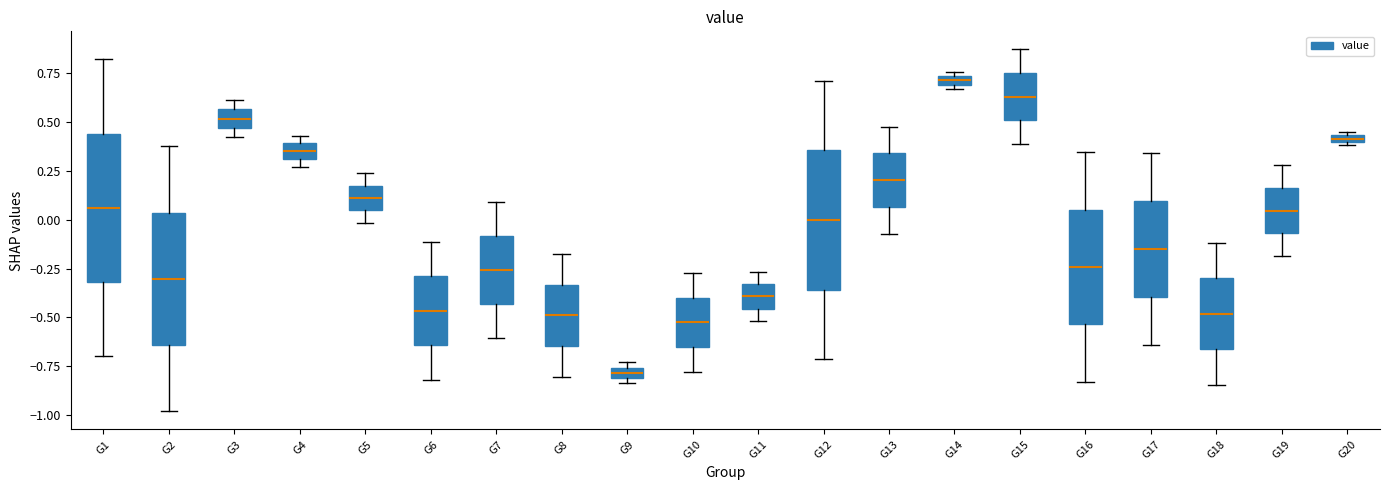

Which box's median line is the lowest?

G9